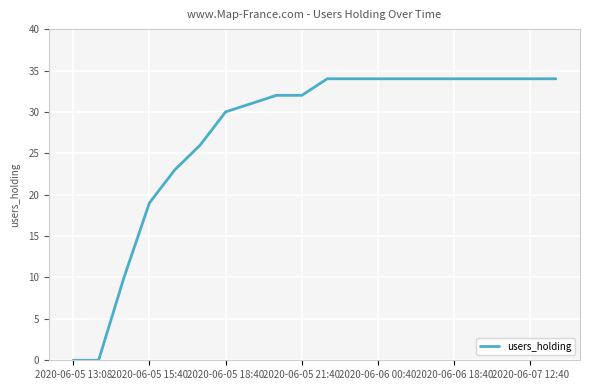

What is the difference between the maximum and minimum values?

34